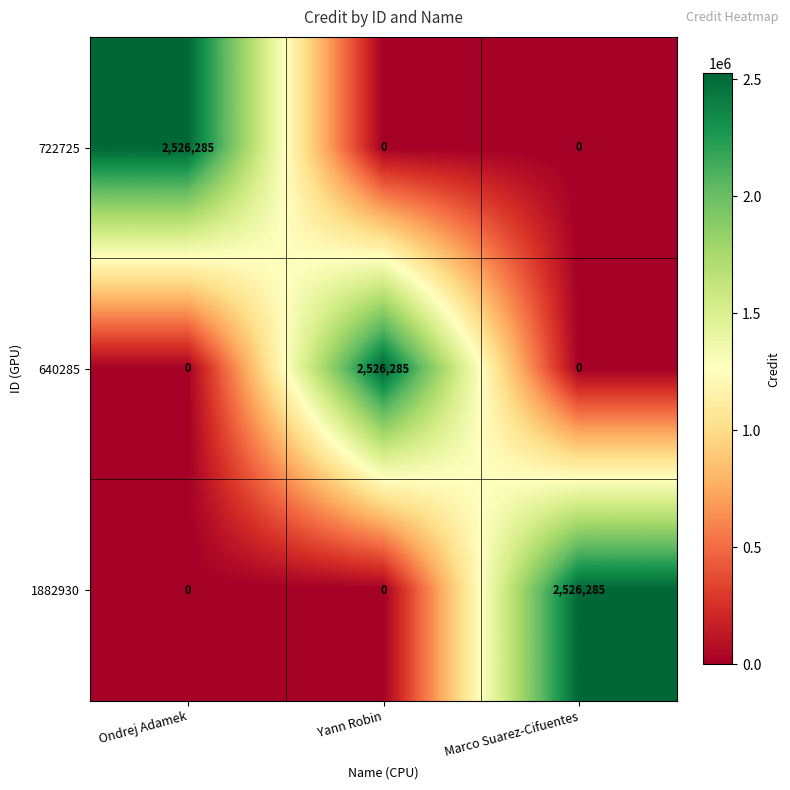

What is the spread (max minus min) of values at Yann Robin?

2526285